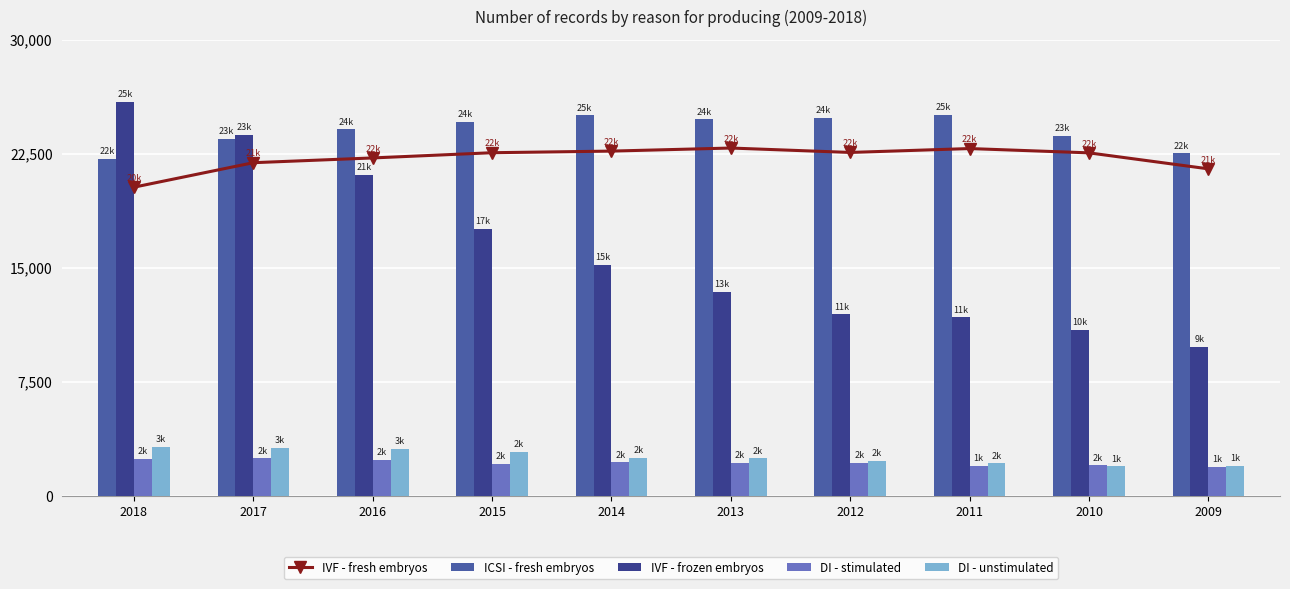

What is the difference between the IVF - frozen embryos values at 2016 and 2012?

9184